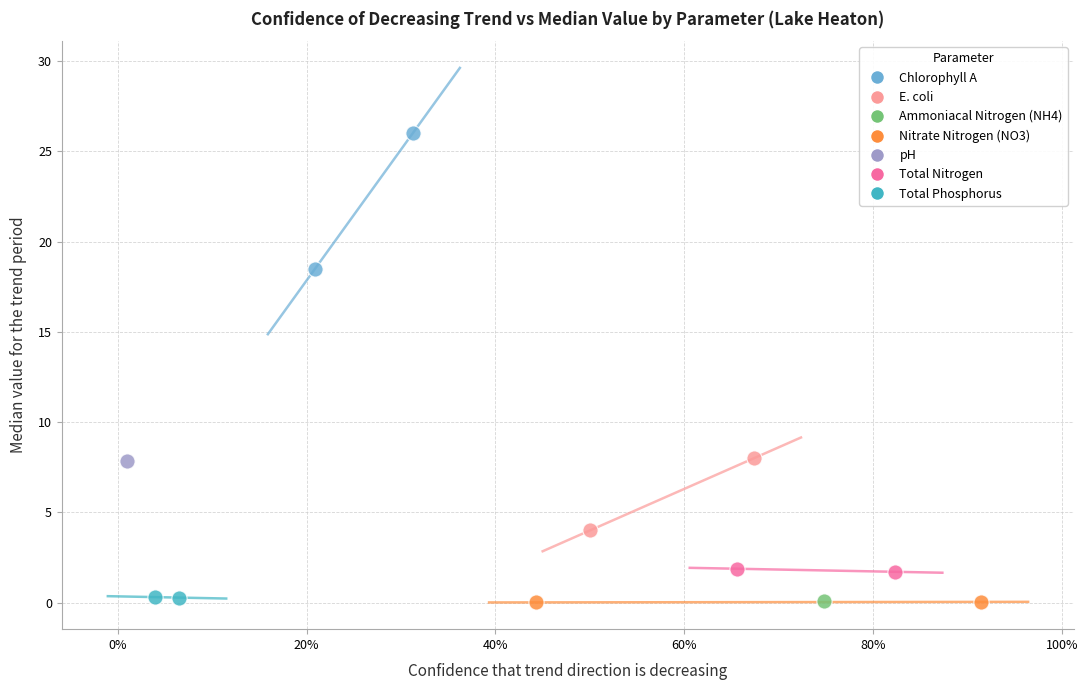

What are all the series names shown in the legend?

Chlorophyll A, E. coli, Ammoniacal Nitrogen (NH4), Nitrate Nitrogen (NO3), pH, Total Nitrogen, Total Phosphorus